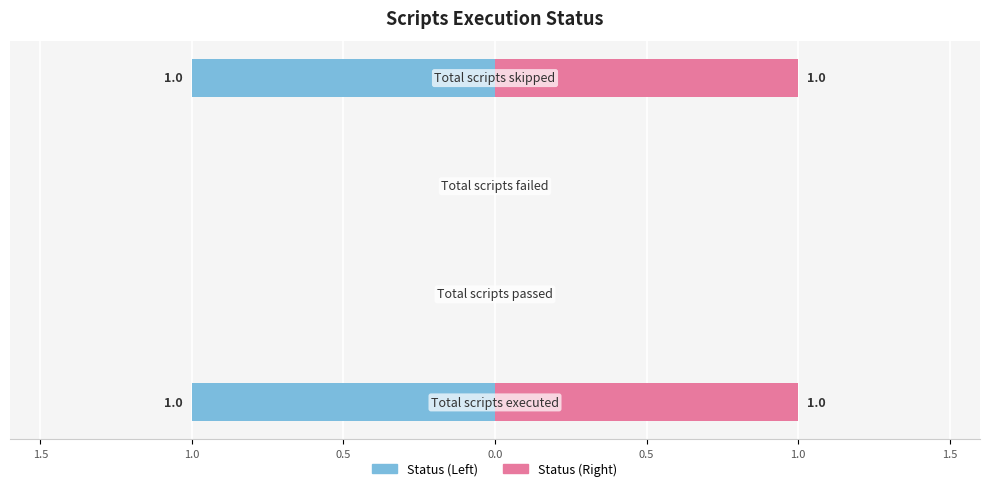

The value of Status (Left) at 1.5 is -2. True or false?

False